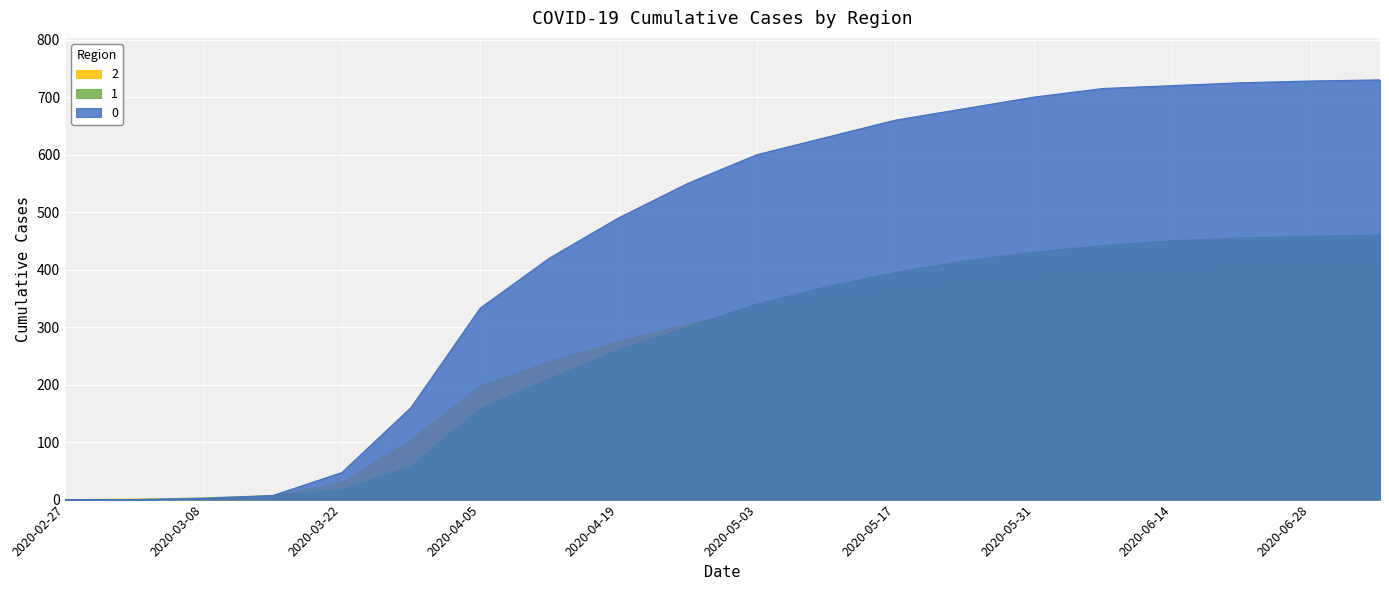

Reading left to right, transcribe all the data shown in this chart.

0: 0	0	2	7	47	160	333	420	490	550	600	630	660	680	700	715	720	725	728	730
1: 0	0	3	7	17	58	158	210	260	300	340	370	395	415	430	442	450	455	458	460
2: 0	1	1	6	30	104	197	240	275	305	330	350	365	378	388	395	400	405	408	410